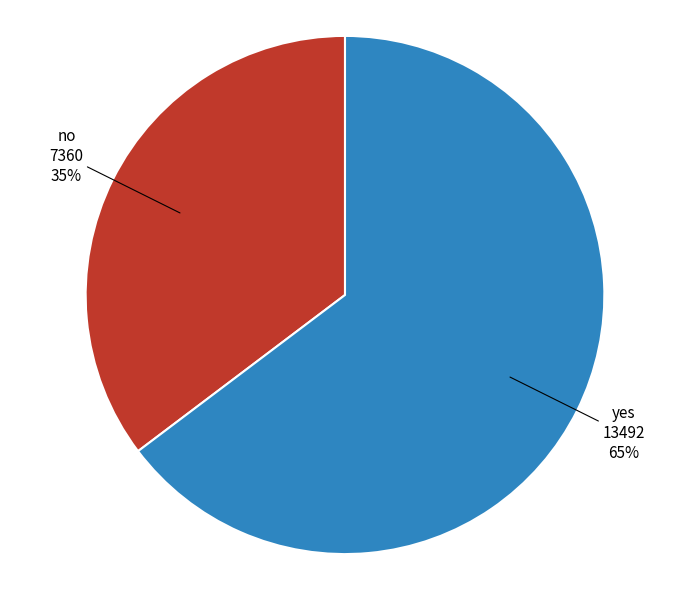

To the nearest percent, what is the average slice percentage?

50%